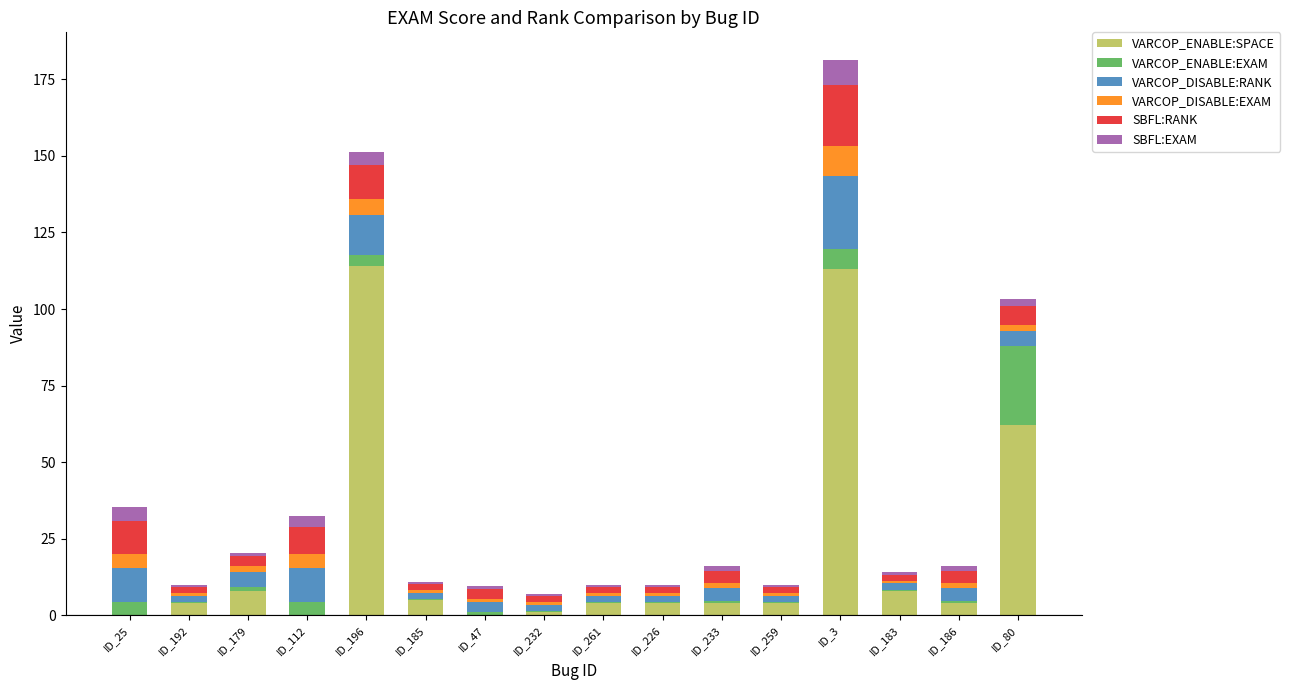

True or false: VARCOP_ENABLE:SPACE has a value of 8.0 at ID_183.

True